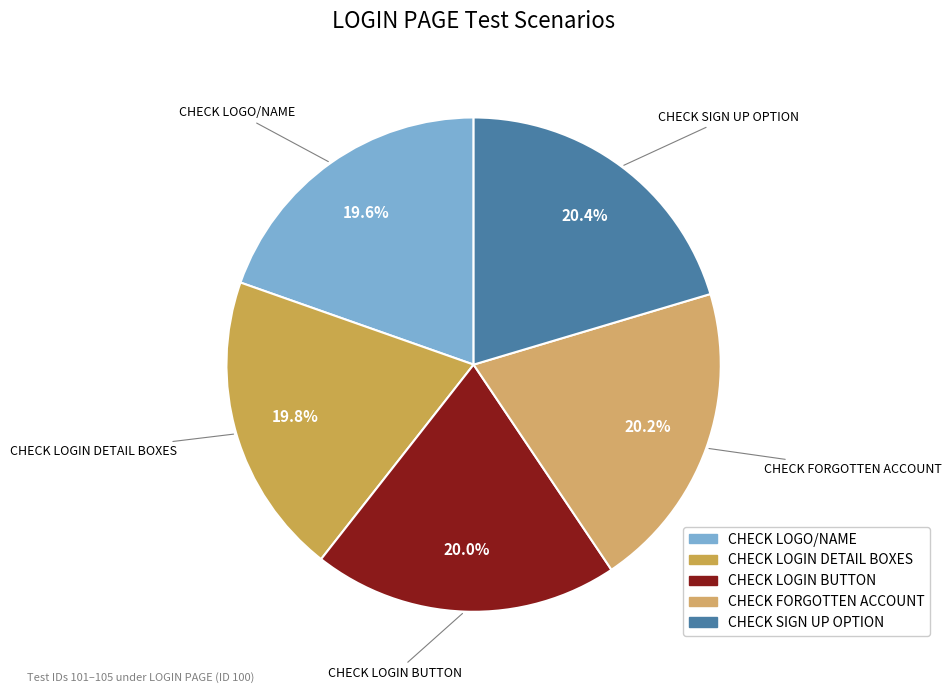

Is it true that CHECK LOGO/NAME is 28% of the pie?

False